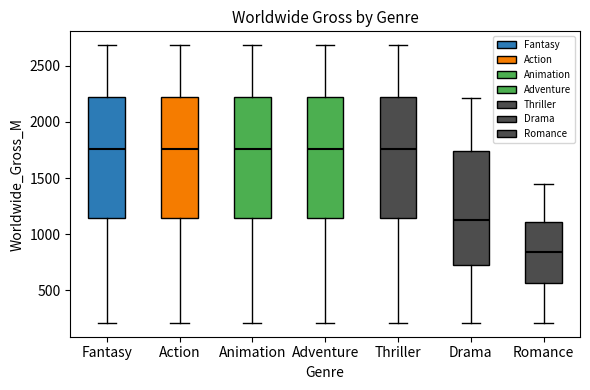

Reading left to right, transcribe this box plot: for each box, give where its median line is, the range the box spans, and where its two whiskers end, as read against the y-axis. The values are not printed on the chart, so give them approximately, as read against the axis.

Fantasy: median 1750, box 1150 to 2250, whiskers 200 to 2700
Action: median 1750, box 1150 to 2250, whiskers 200 to 2700
Animation: median 1750, box 1150 to 2250, whiskers 200 to 2700
Adventure: median 1750, box 1150 to 2250, whiskers 200 to 2700
Thriller: median 1750, box 1150 to 2250, whiskers 200 to 2700
Drama: median 1150, box 750 to 1750, whiskers 200 to 2200
Romance: median 850, box 550 to 1100, whiskers 200 to 1450